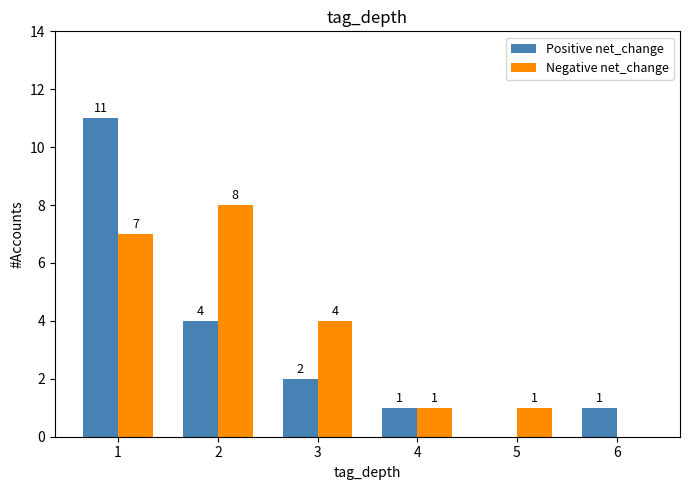

Are the bars horizontal?

No